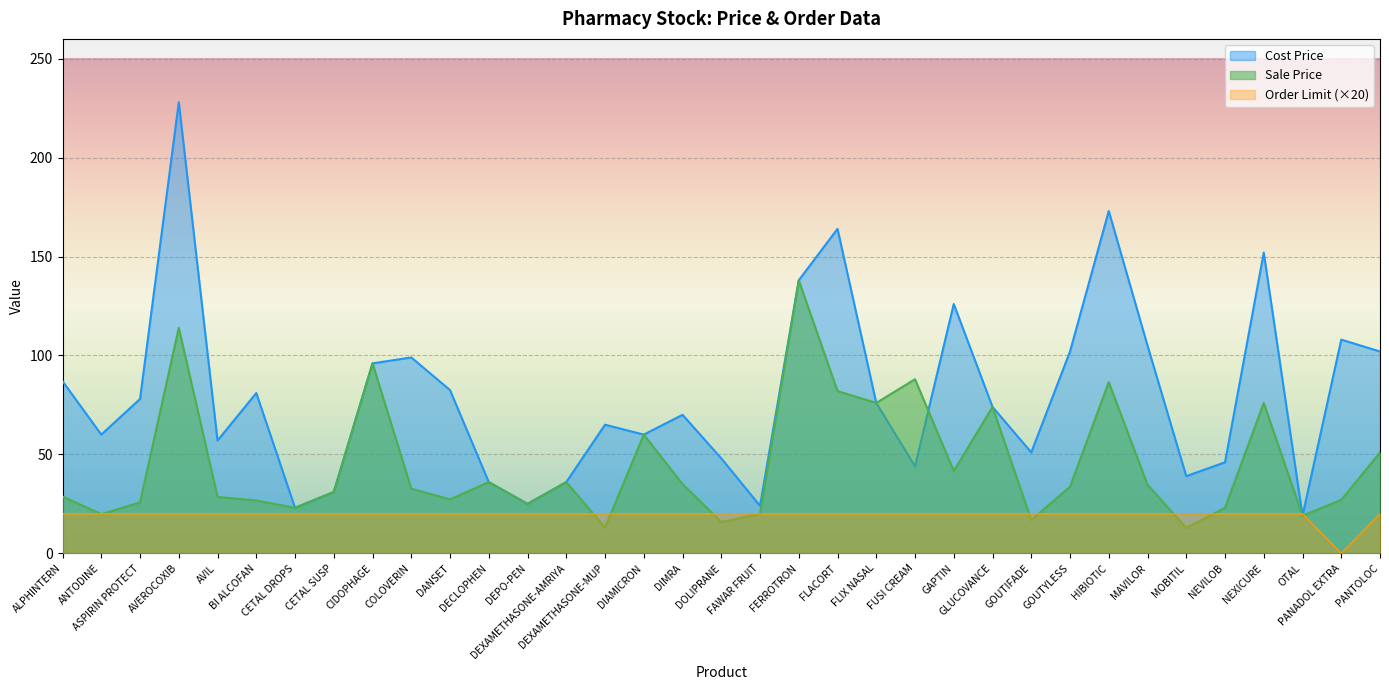

Count the number of categories in the chart.

35